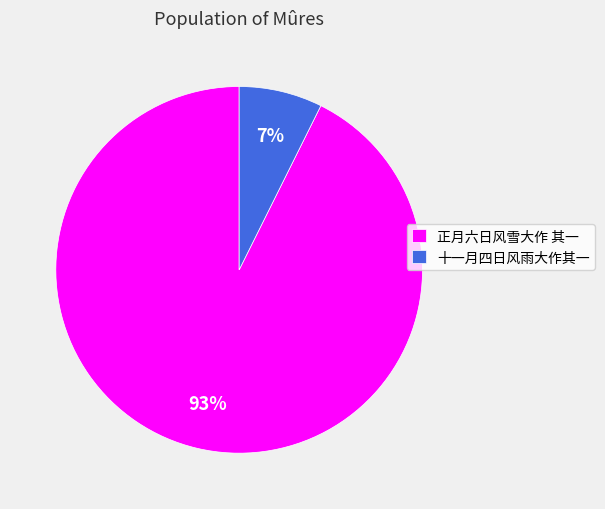

Combined, do 正月六日风雪大作 其一 and 十一月四日风雨大作其一 account for over 50%?

Yes